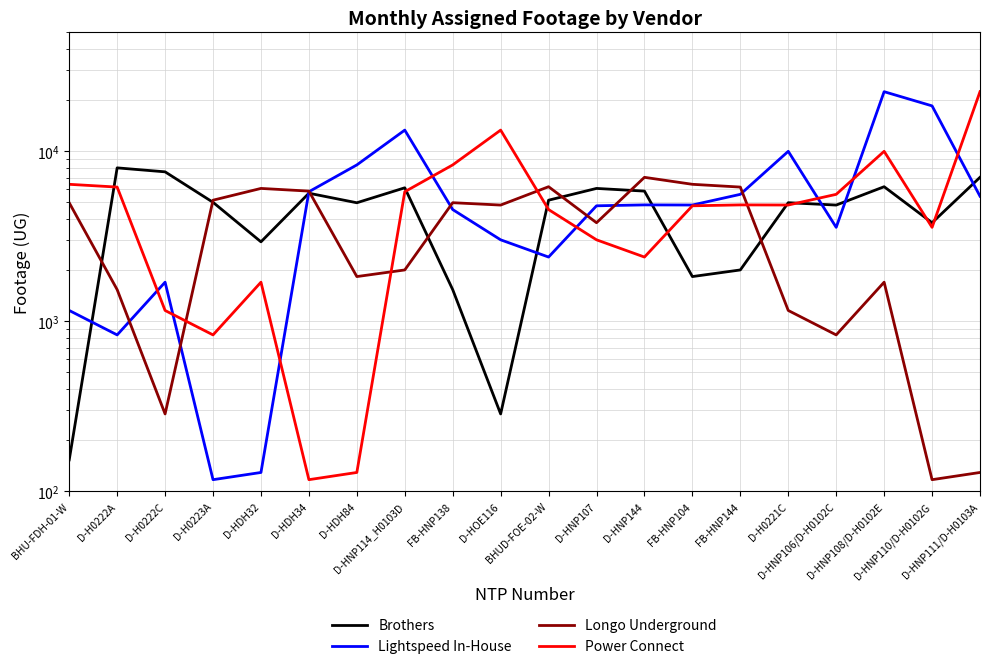

How many data points in Brothers are above 5005?

9